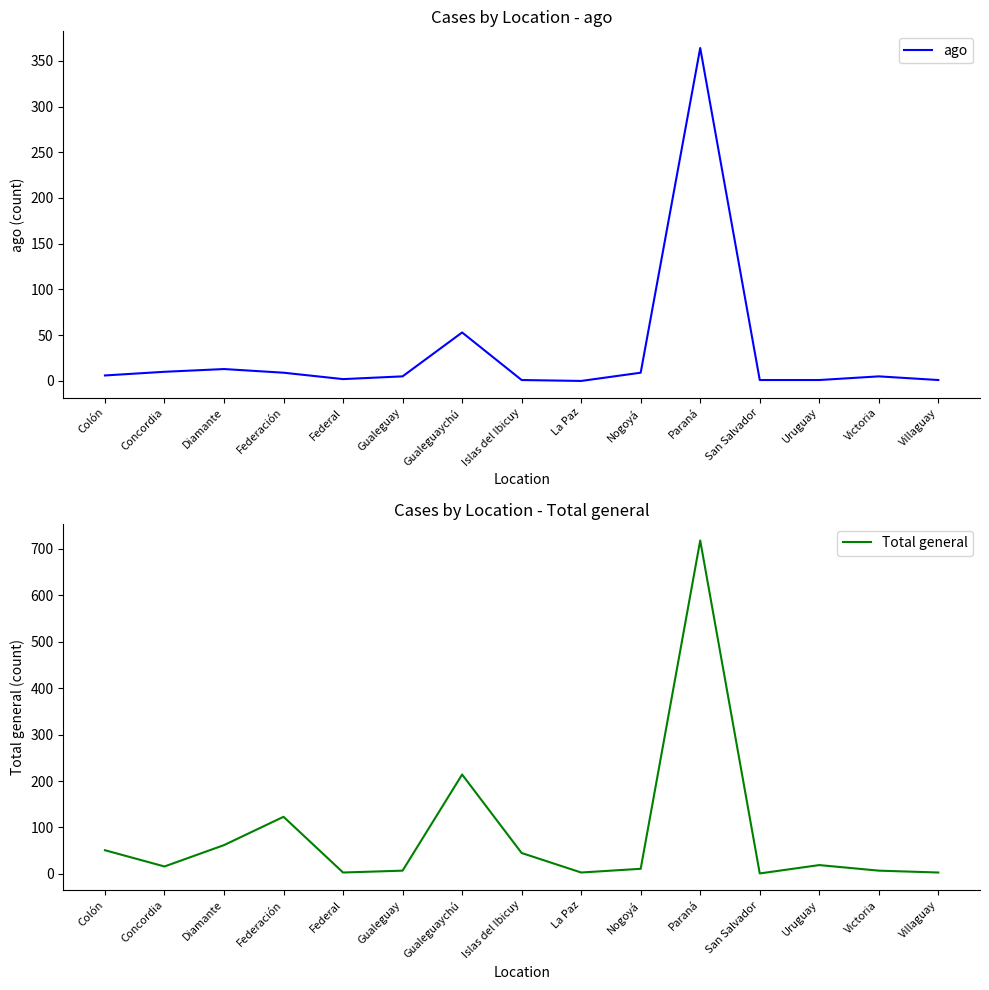

True or false: Total general and ago intersect in this chart.

False